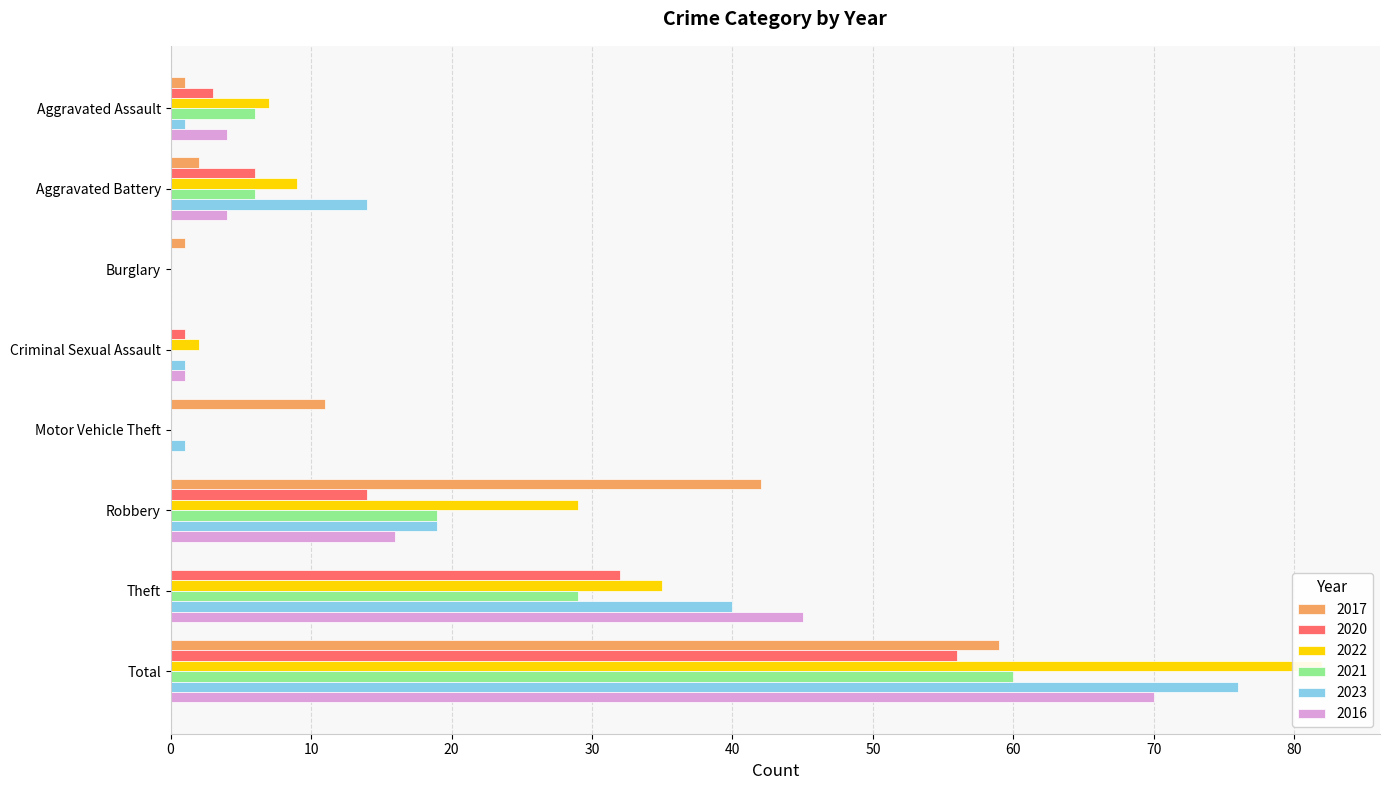

Between Aggravated Battery and Theft, which is larger?

Aggravated Battery